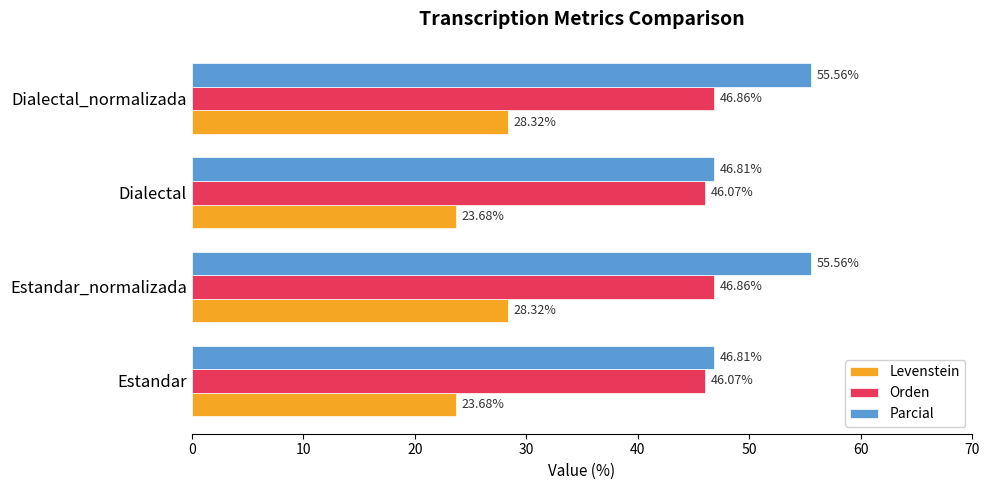

What is the total value across all series at Estandar_normalizada?

130.7